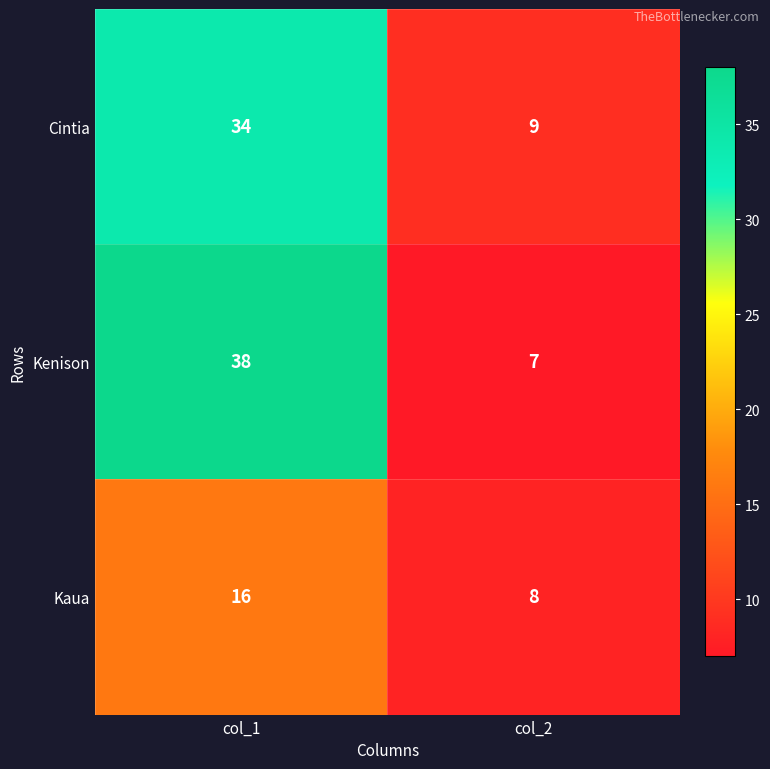

List the series in order of their peak value, highest first.

Kenison, Cintia, Kaua